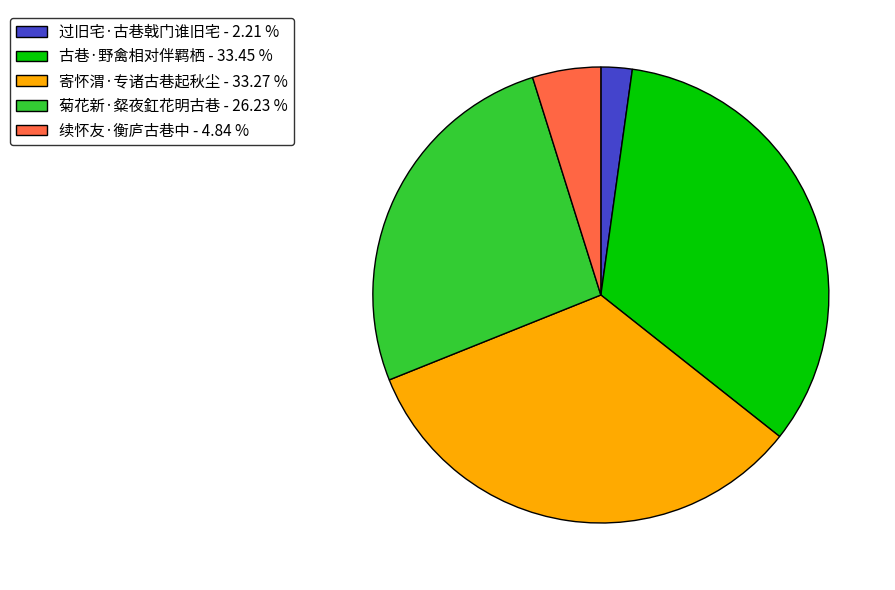

Is the sum of 续怀友·衡庐古巷中 - 4.84 % and 古巷·野禽相对伴羁栖 - 33.45 % greater than half?

No